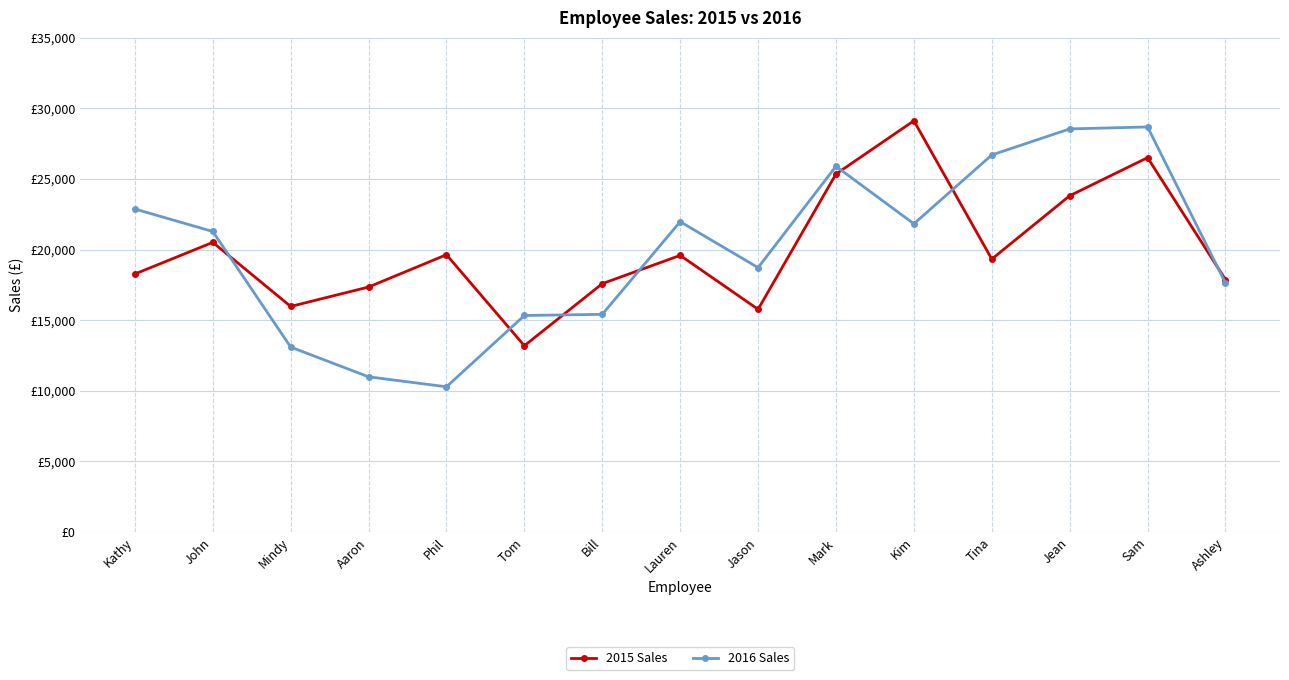

What are all the series names shown in the legend?

2015 Sales, 2016 Sales